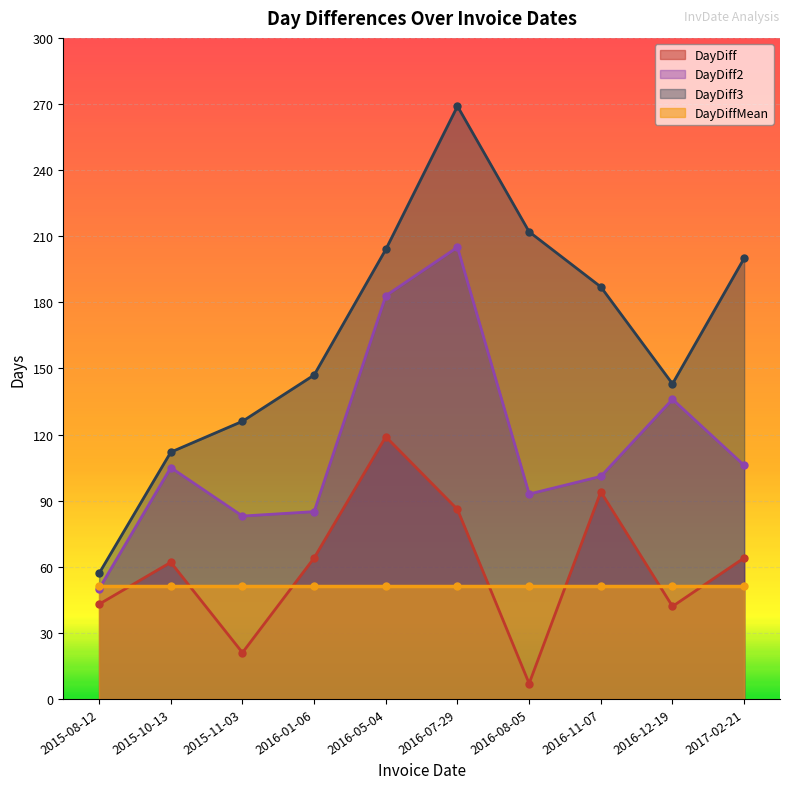

Where is the first local maximum for DayDiff2?

2015-10-13